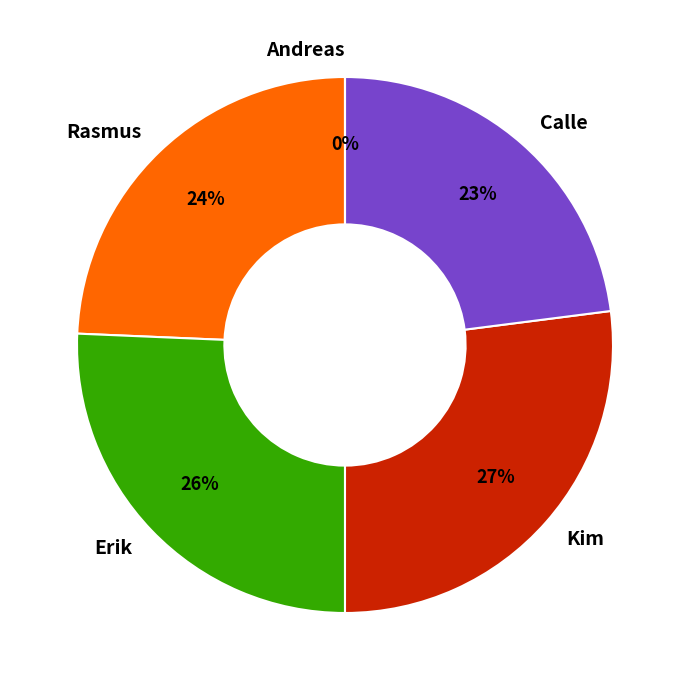

Combined, do Erik and Kim account for over 50%?

Yes